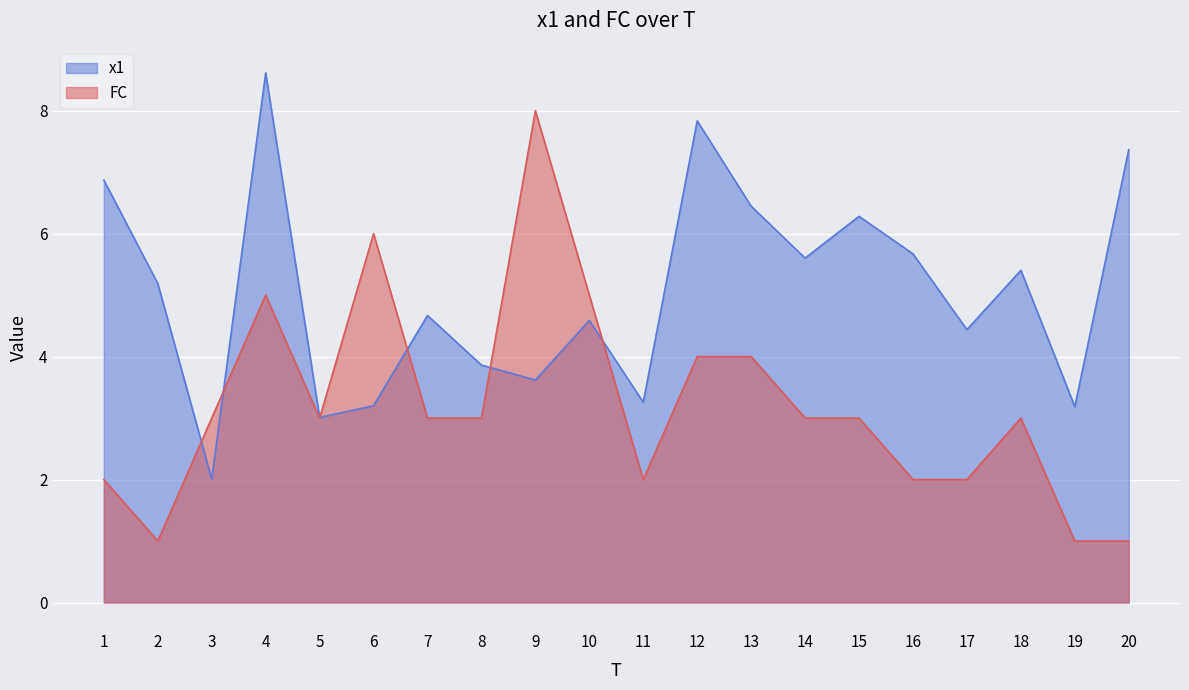

True or false: x1 and FC intersect in this chart.

True